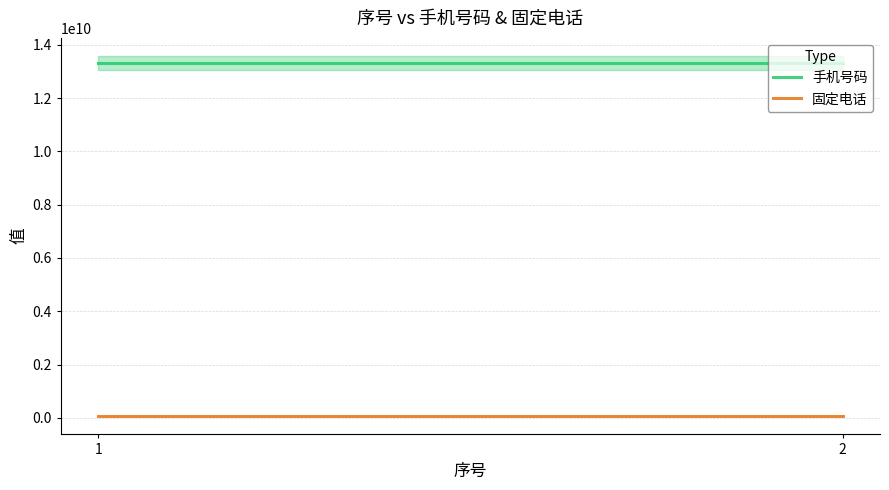

What is the value of the 手机号码 point at the 1st from the left?

13313313311